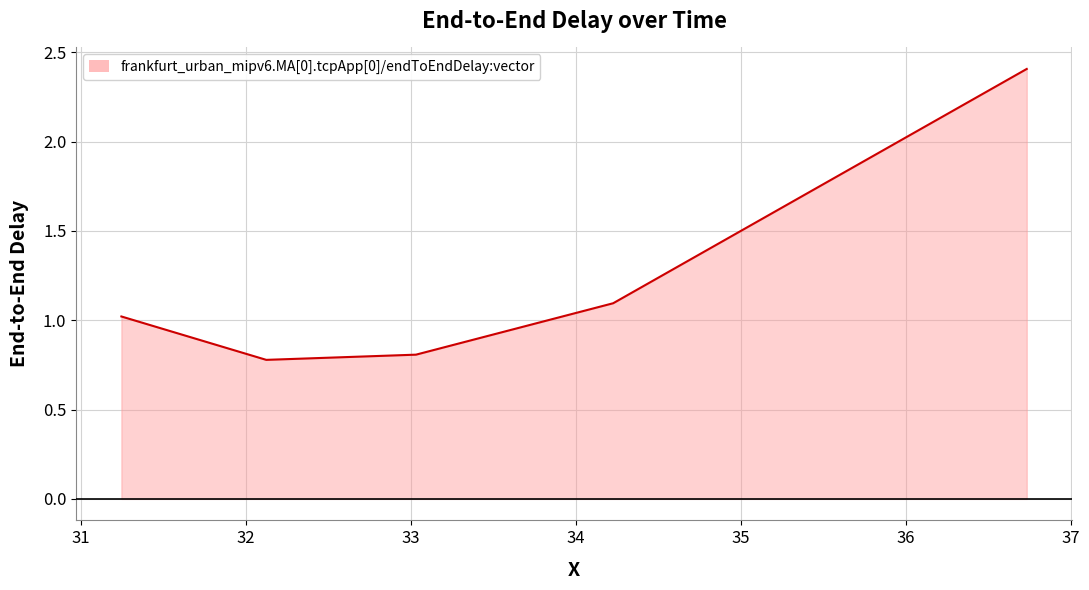

Does the chart have visible grid lines?

Yes